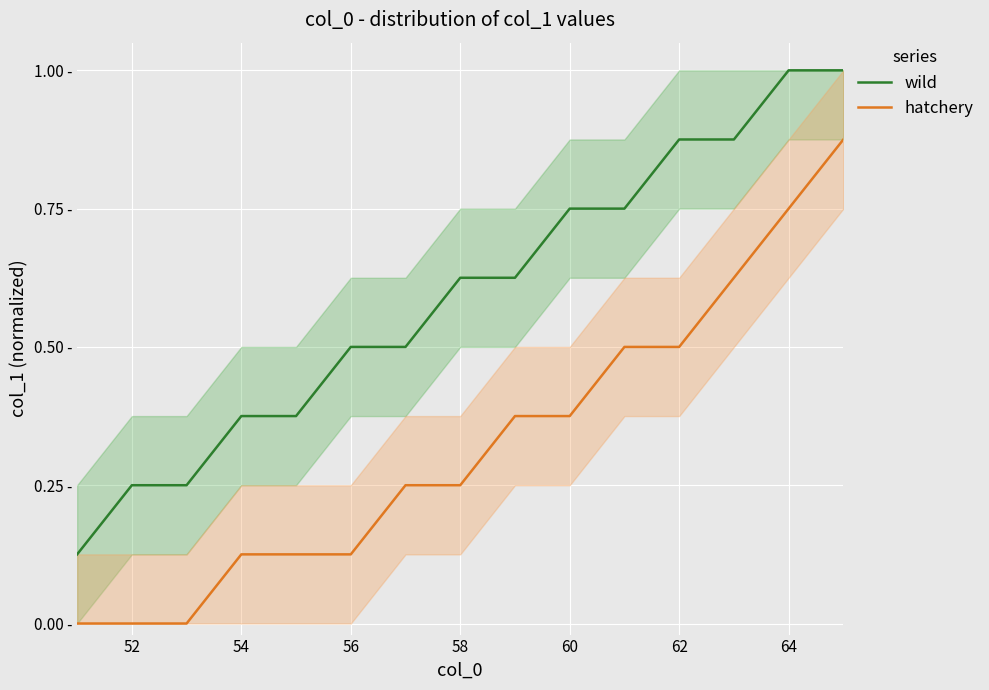

True or false: wild and hatchery intersect in this chart.

False